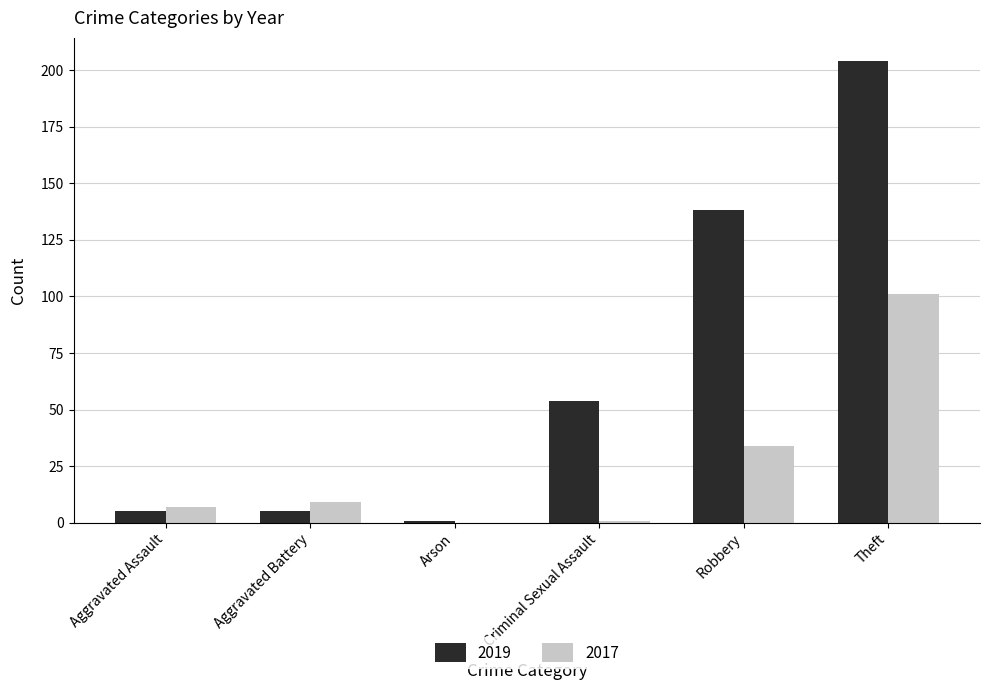

What is the average value of the 2017 series?

25